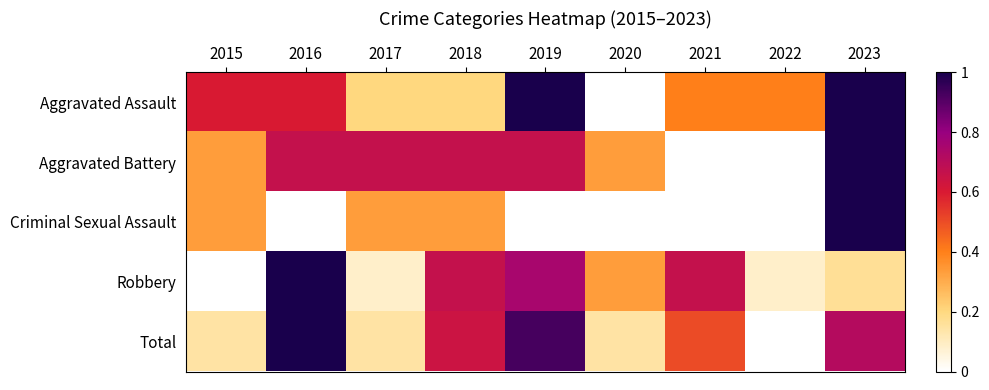

Which series has the largest range (max minus min)?

Aggravated Assault